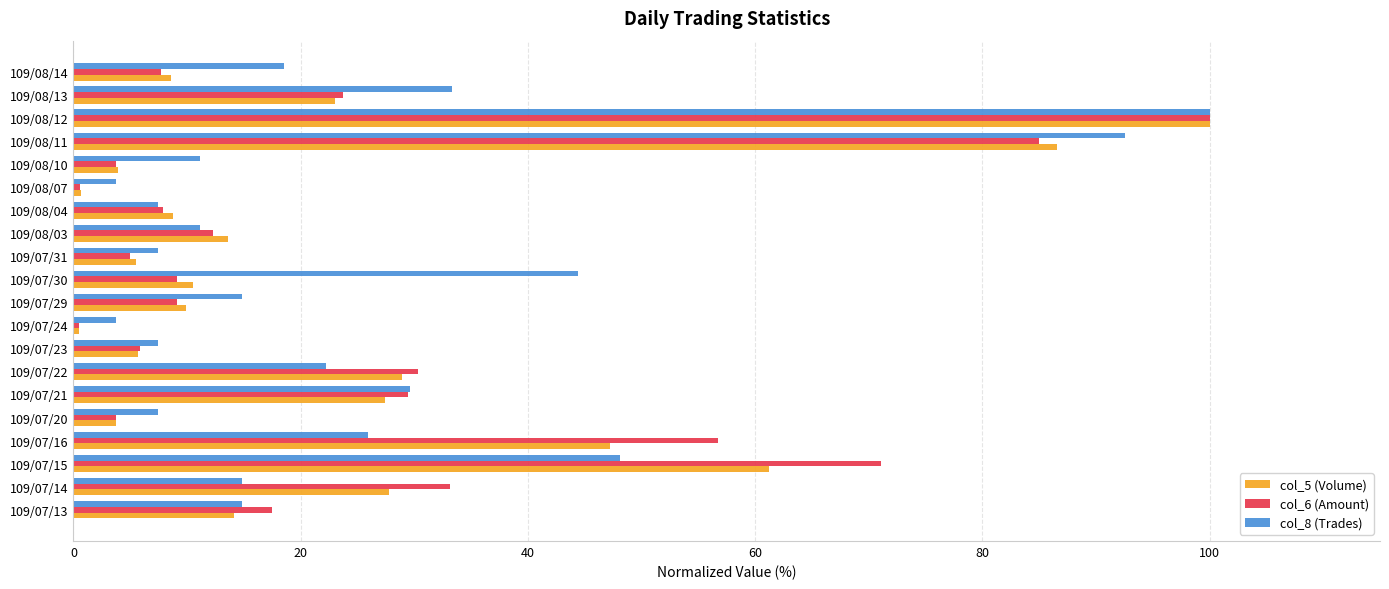

Which category has the highest value in the col_6 (Amount) series?

109/08/12